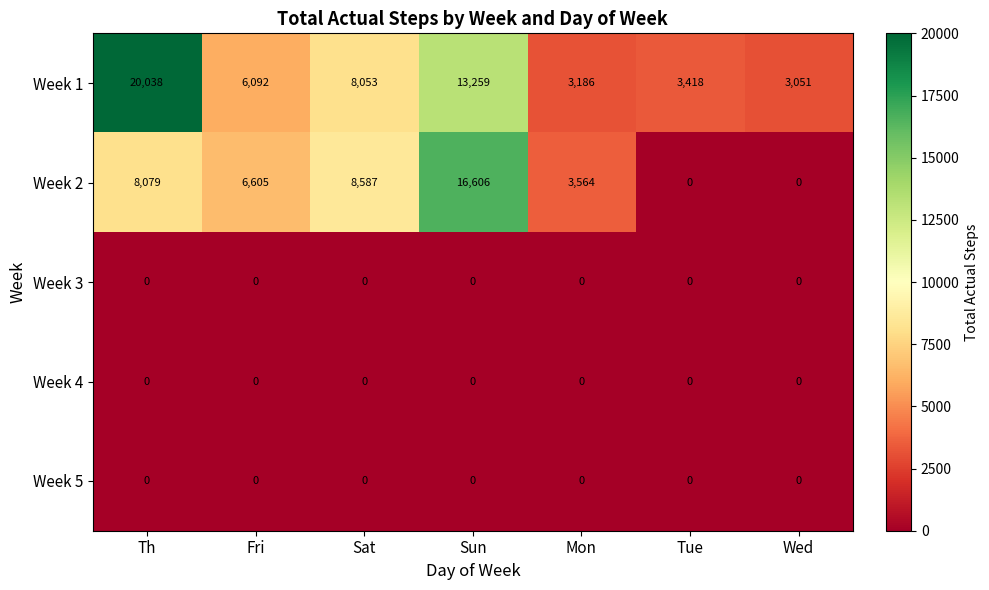

How many categories are shown in the chart?

7